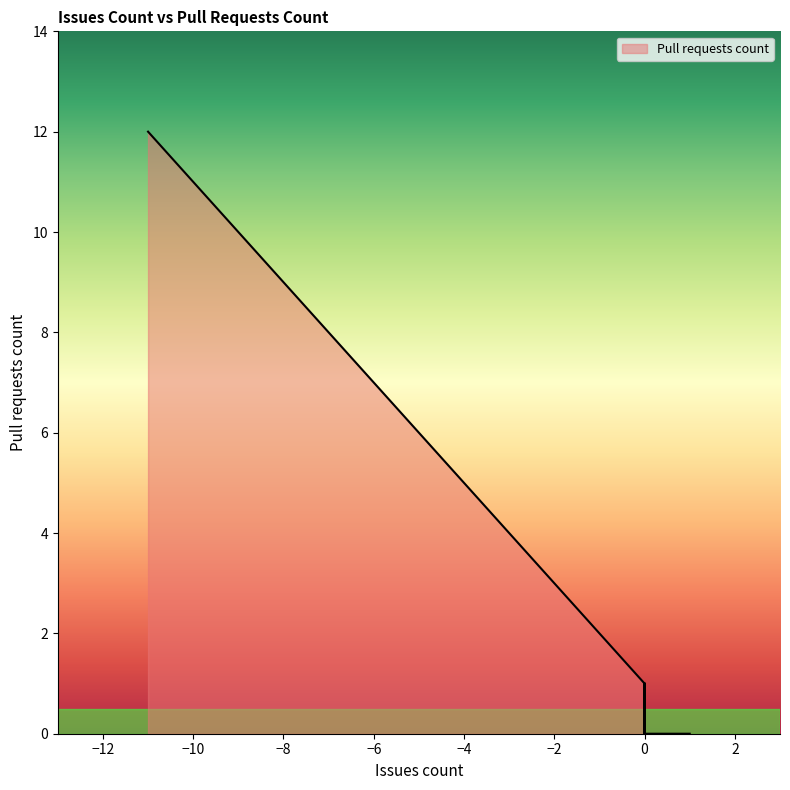

Count the number of values greater than 1.

16